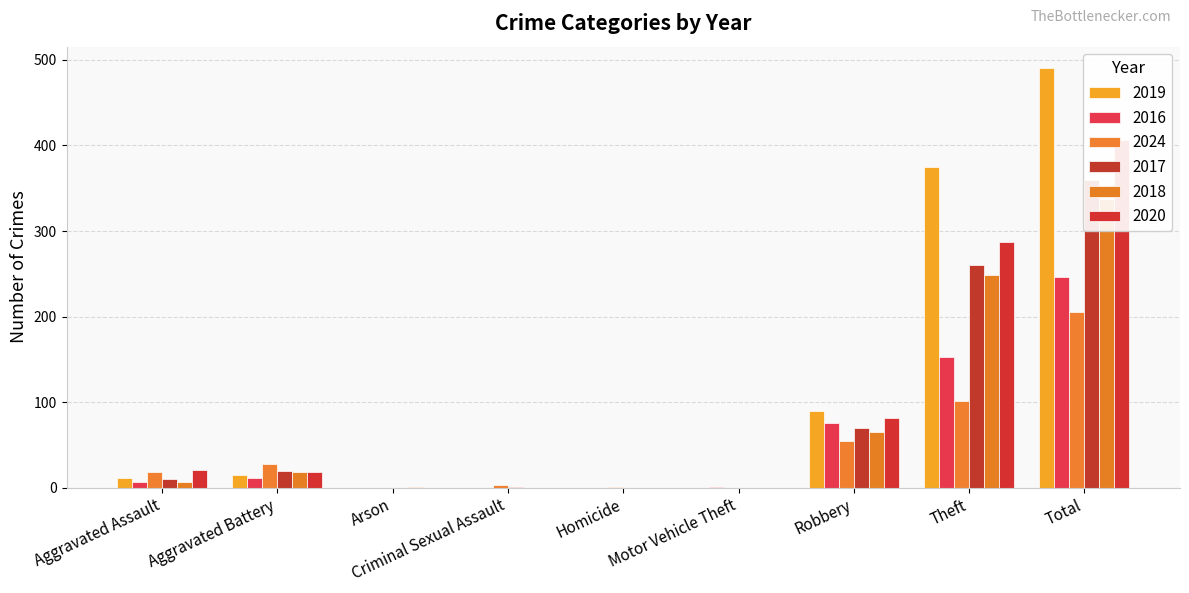

Reading left to right, list all the values displayed in this chart.

2019: 11	15	0	0	0	0	90	375	491
2016: 6	11	0	0	0	1	75	153	246
2024: 18	27	0	3	1	0	55	101	205
2017: 10	19	0	1	0	0	70	260	360
2018: 6	18	1	0	0	0	65	248	338
2020: 20	18	0	0	0	0	81	287	406